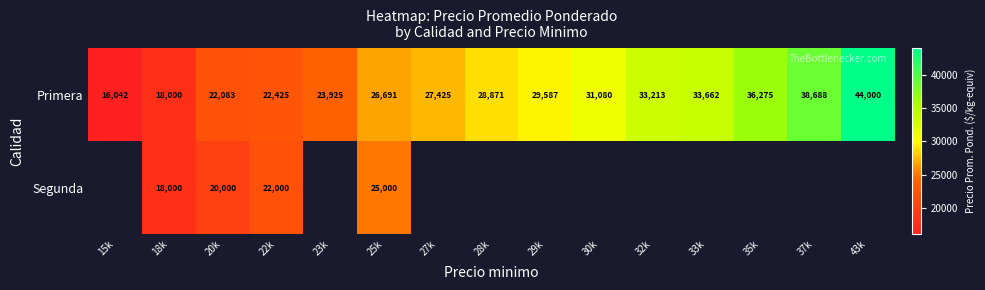

Rank the categories by Primera value from lowest to highest.

15k, 18k, 20k, 22k, 23k, 25k, 27k, 28k, 29k, 30k, 32k, 33k, 35k, 37k, 43k